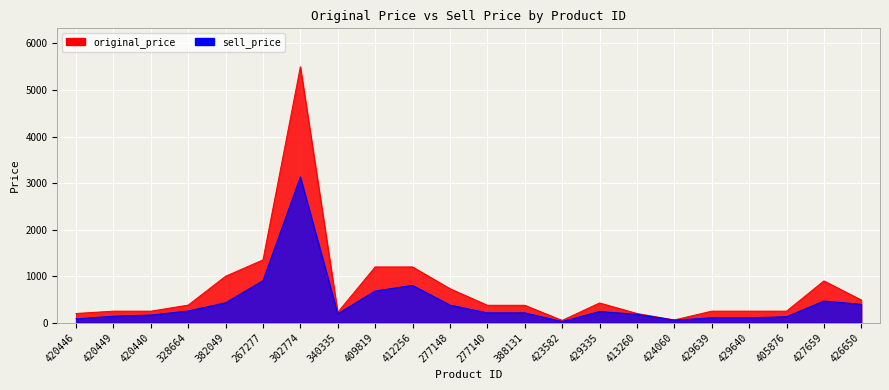

What is the difference between the highest and lowest values at 267277?

446